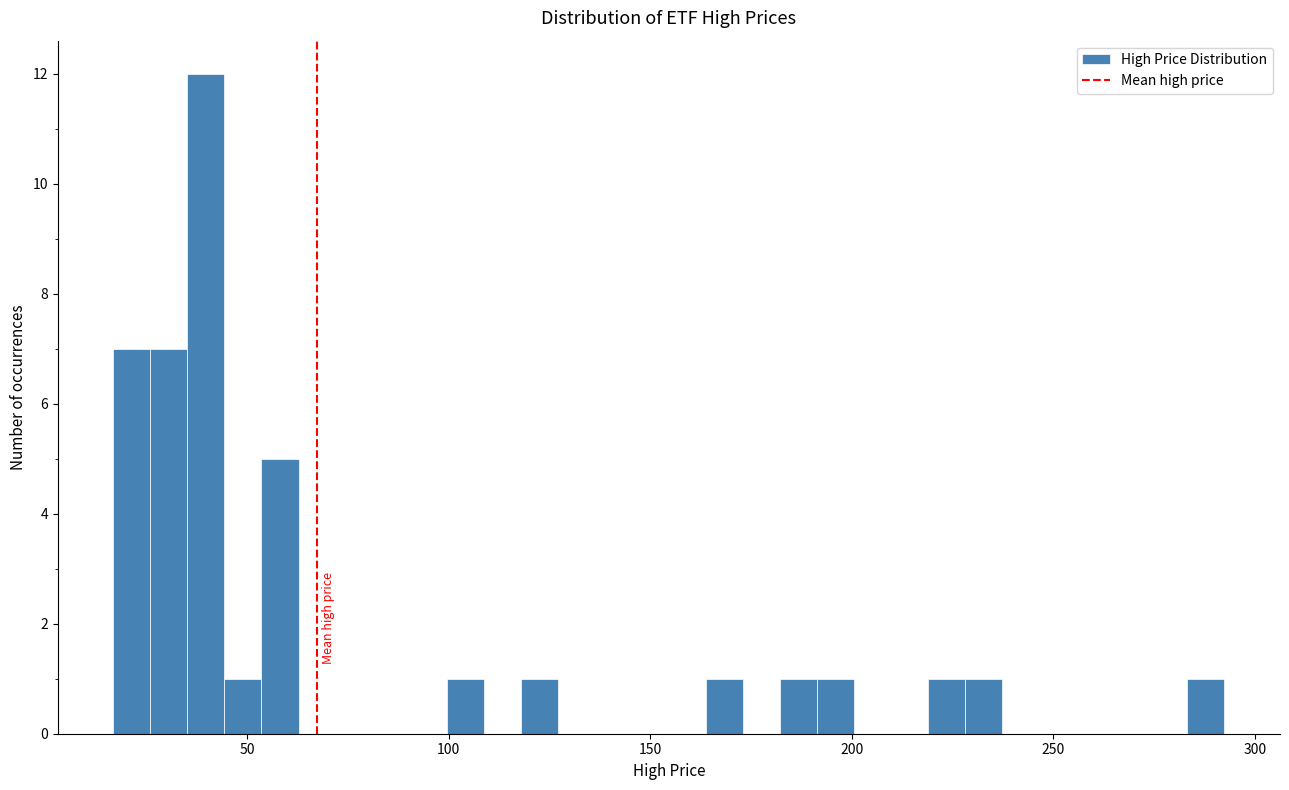

Around what value on the x-axis is the tallest bar? Give the approximate position of its centre, as read against the axis.

40